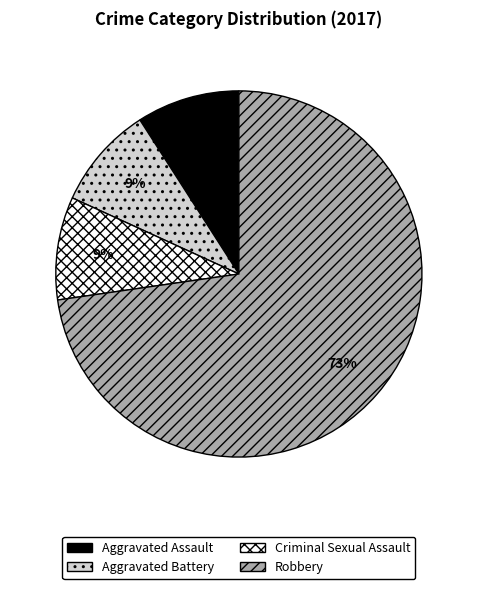

Is it true that Criminal Sexual Assault is 18% of the pie?

False